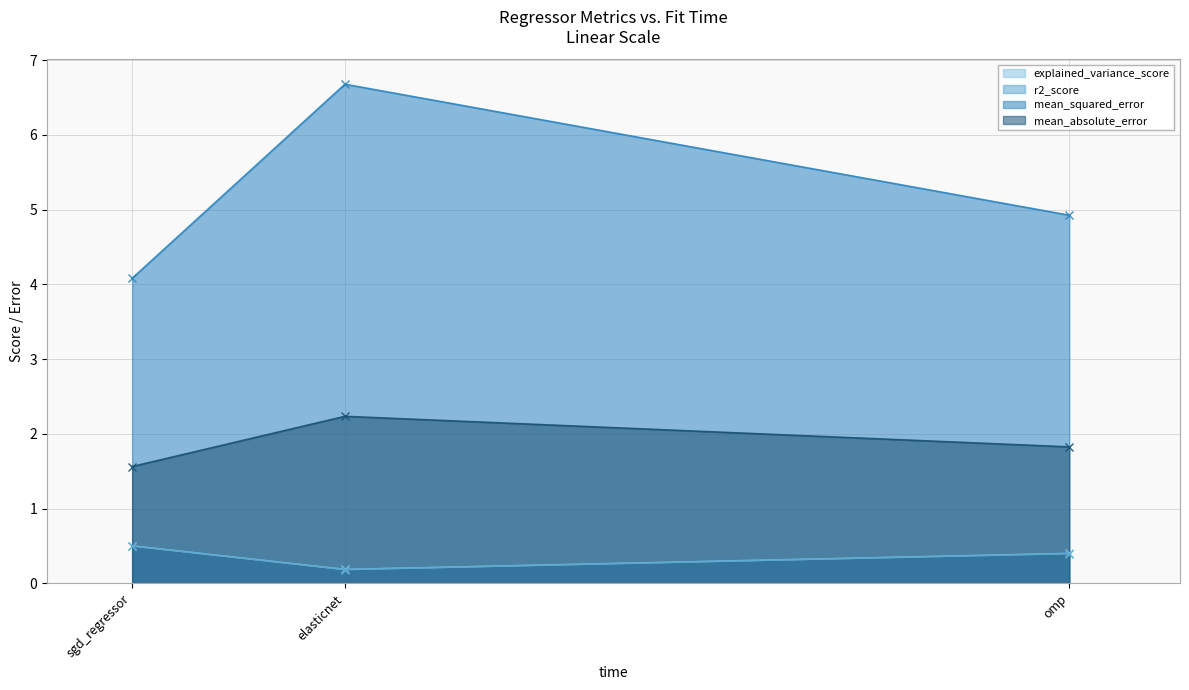

What is the label of the 1st point from the left?

sgd_regressor